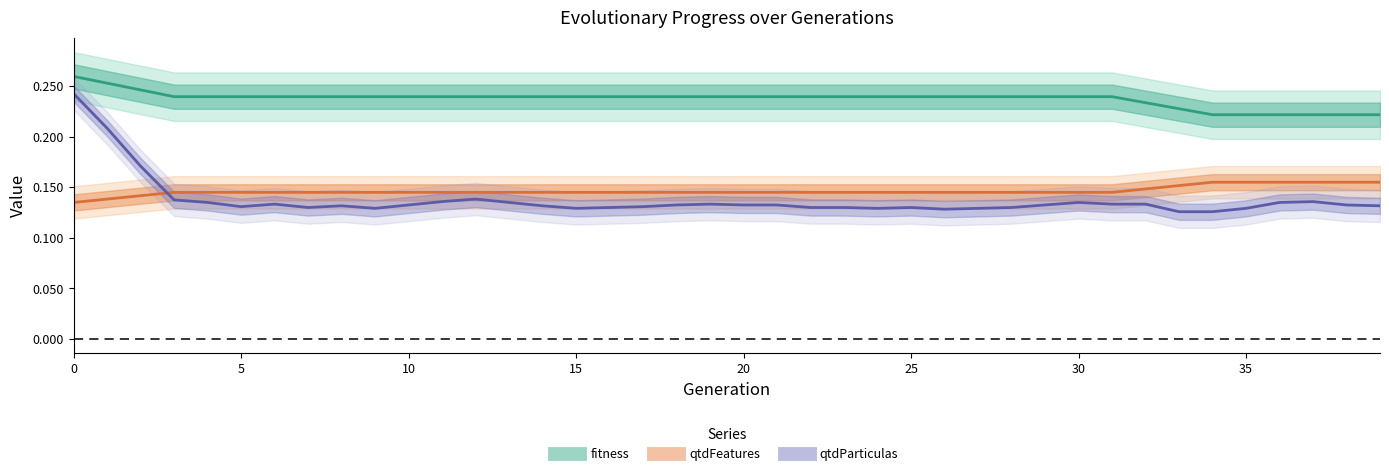

Which has a higher value, 20 or 21?

20